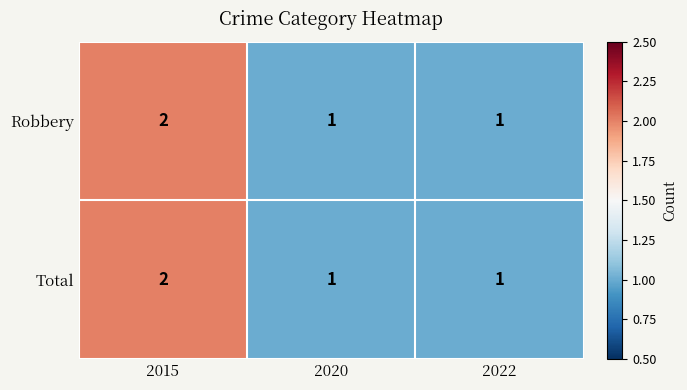

What is the sum of all Total values?

4